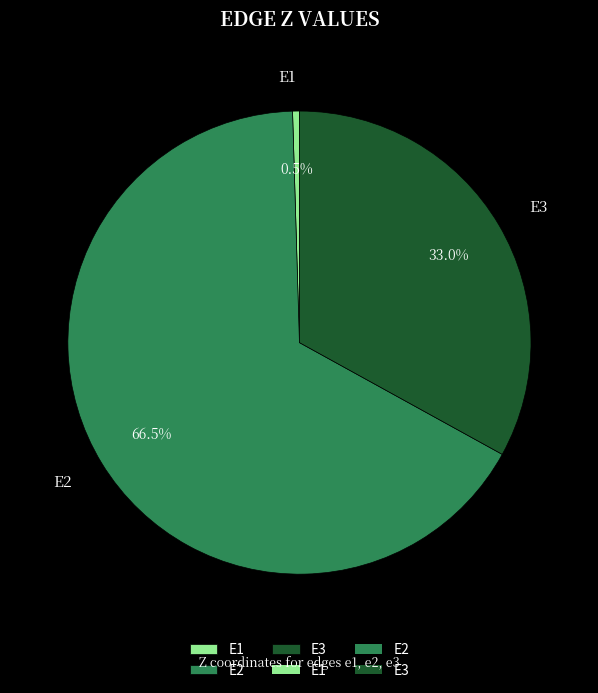

The E3 slice represents 46% of the pie. True or false?

False